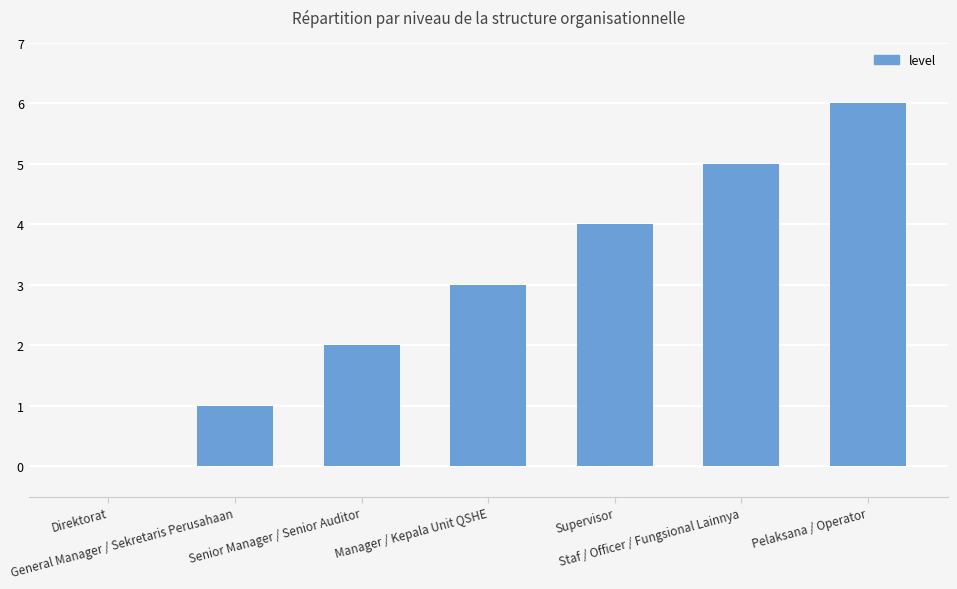

True or false: the data shows -4 at Direktorat.

False